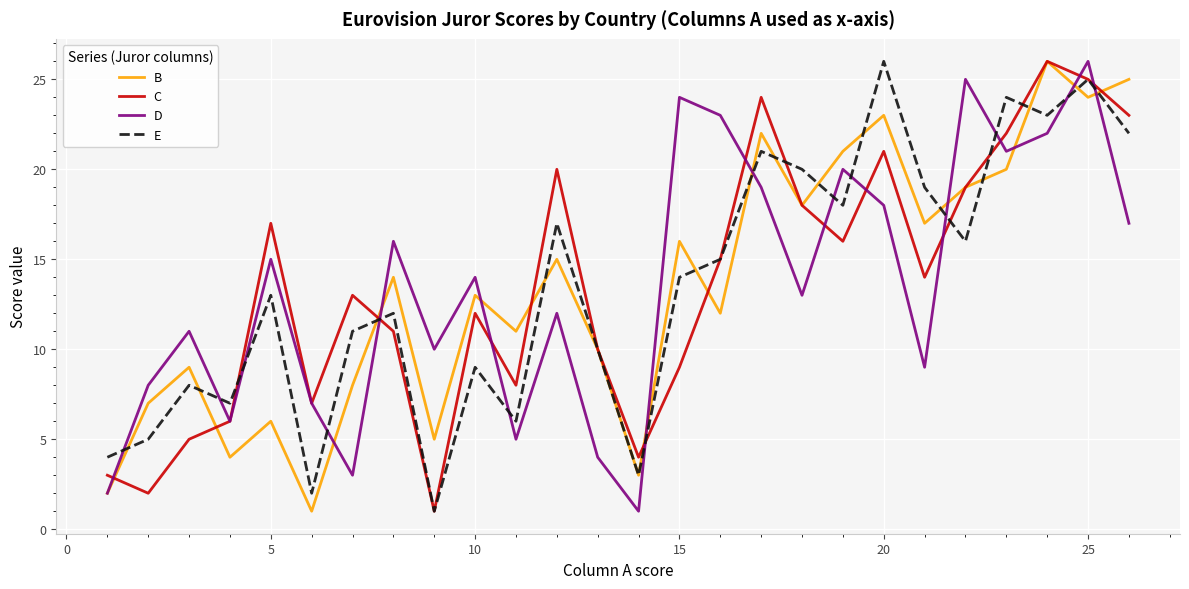

Reading right to left, list all the values displayed in this chart.

B: 25	24	26	20	19	17	23	21	18	22	12	16	3	10	15	11	13	5	14	8	1	6	4	9	7	2
C: 23	25	26	22	19	14	21	16	18	24	15	9	4	10	20	8	12	1	11	13	7	17	6	5	2	3
D: 17	26	22	21	25	9	18	20	13	19	23	24	1	4	12	5	14	10	16	3	7	15	6	11	8	2
E: 22	25	23	24	16	19	26	18	20	21	15	14	3	10	17	6	9	1	12	11	2	13	7	8	5	4